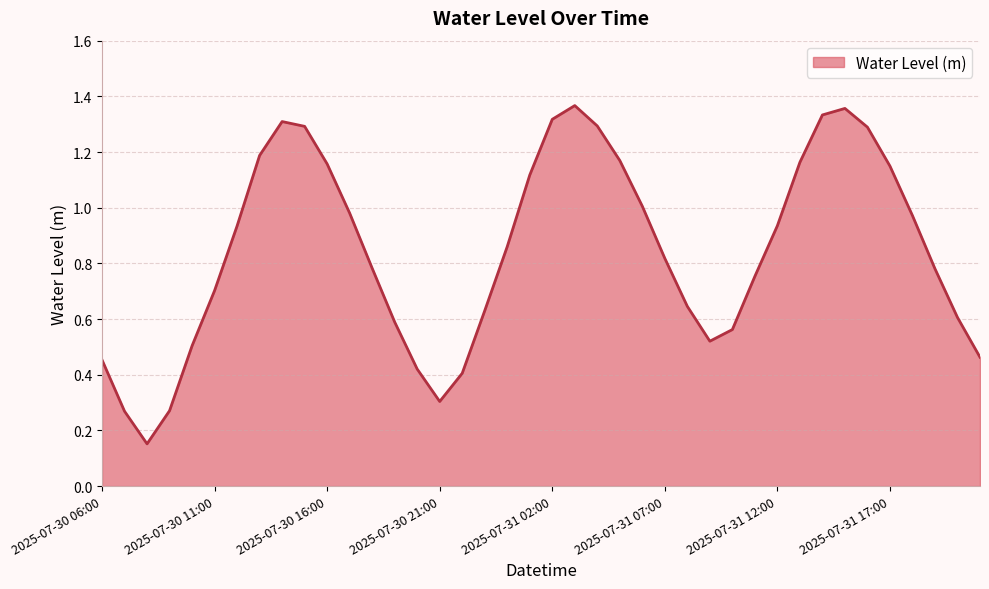

Is this an area chart (filled region under the line)?

Yes